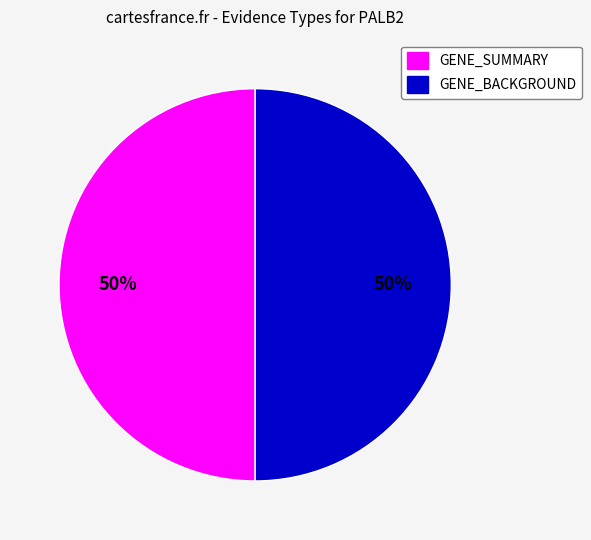

How many slices are in this pie chart?

2